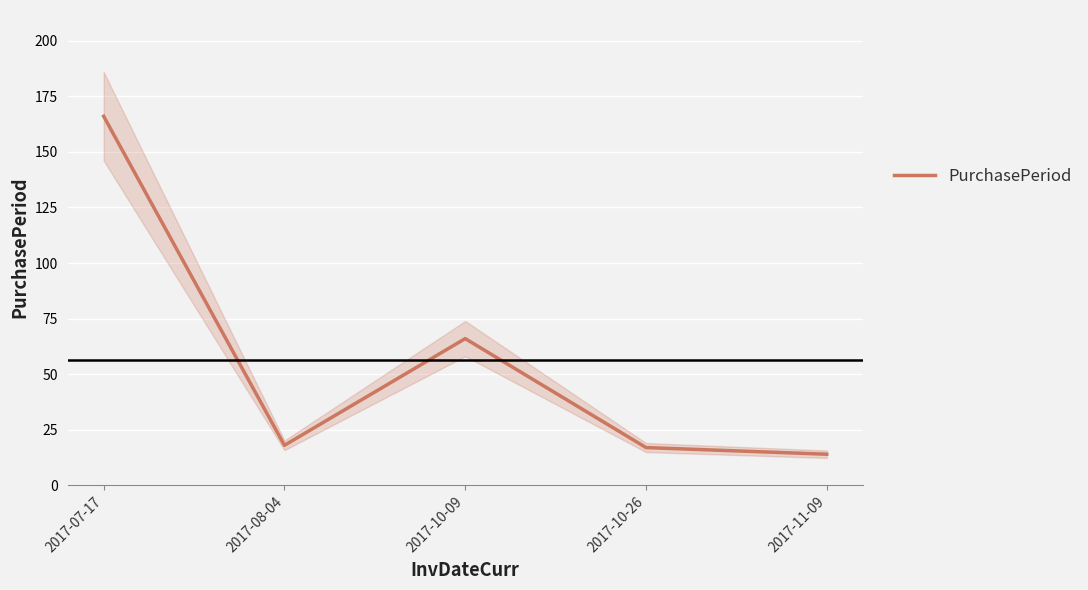

What is the approximate value at 2017-08-04, to the nearest 10?

20